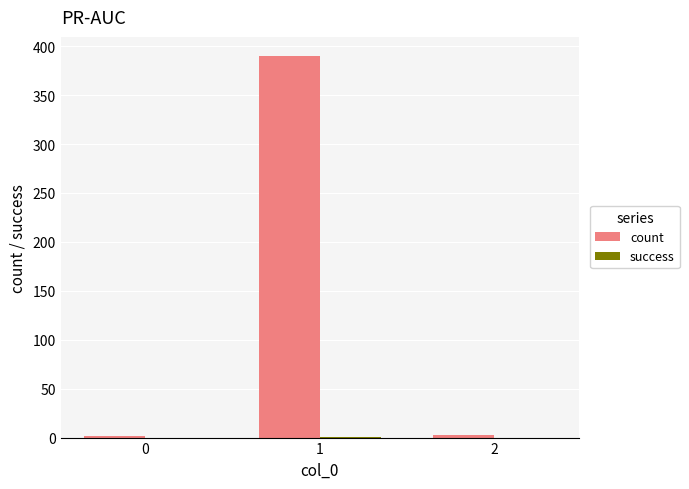

At which category is the sum across all series the highest?

1